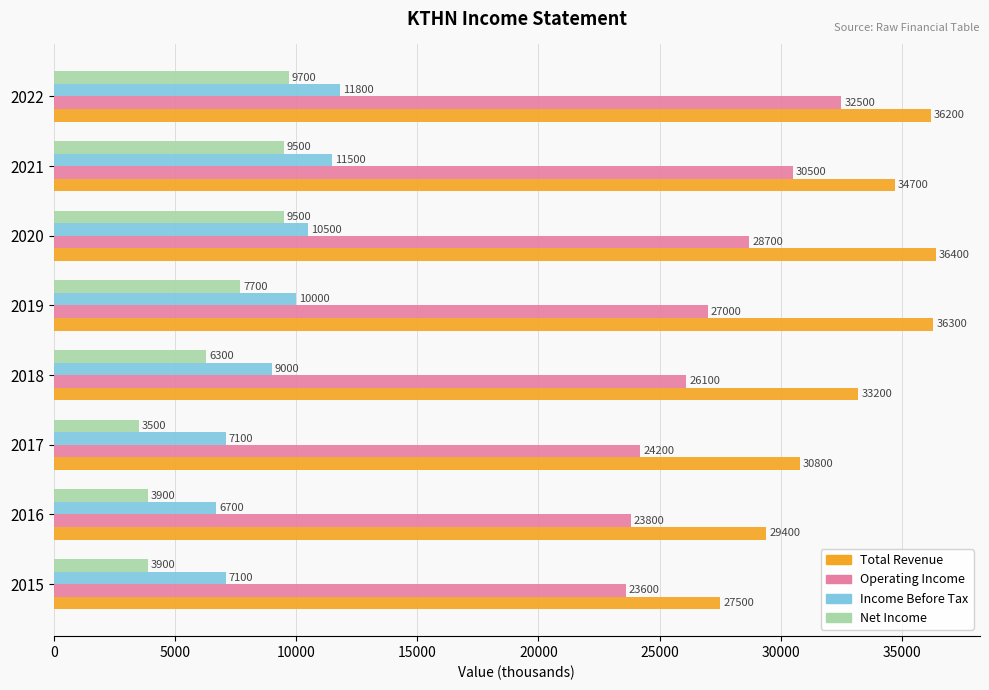

Which label corresponds to the smallest value in the chart?

2017